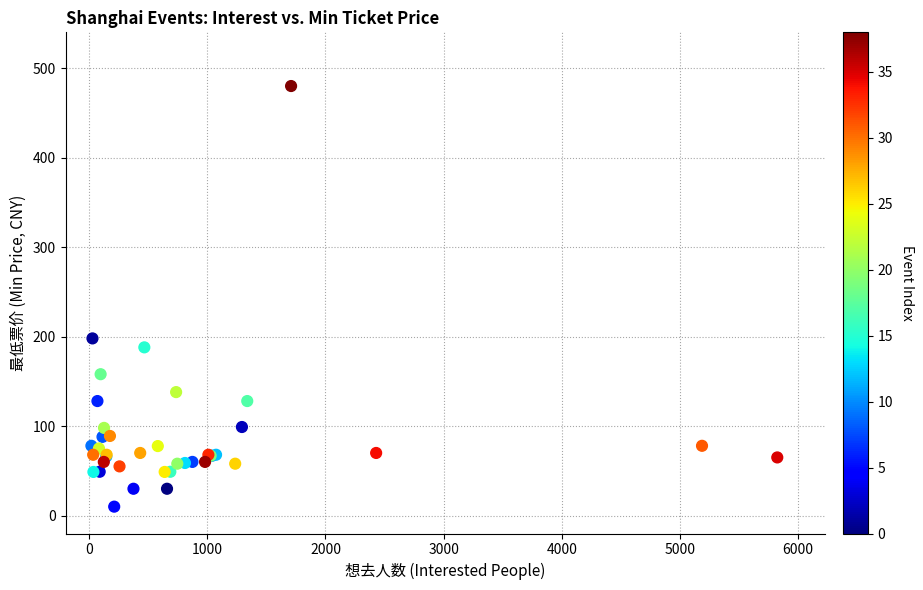

What Y value in the scatter plot is closest to 245?

198.0